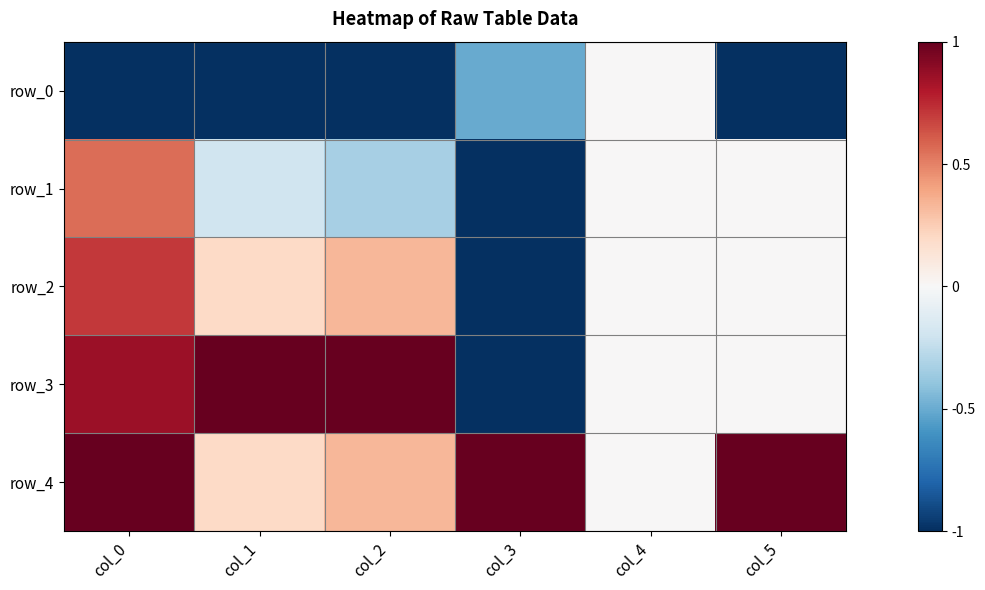

True or false: row_2 has a value of 1.0 at col_5.

False